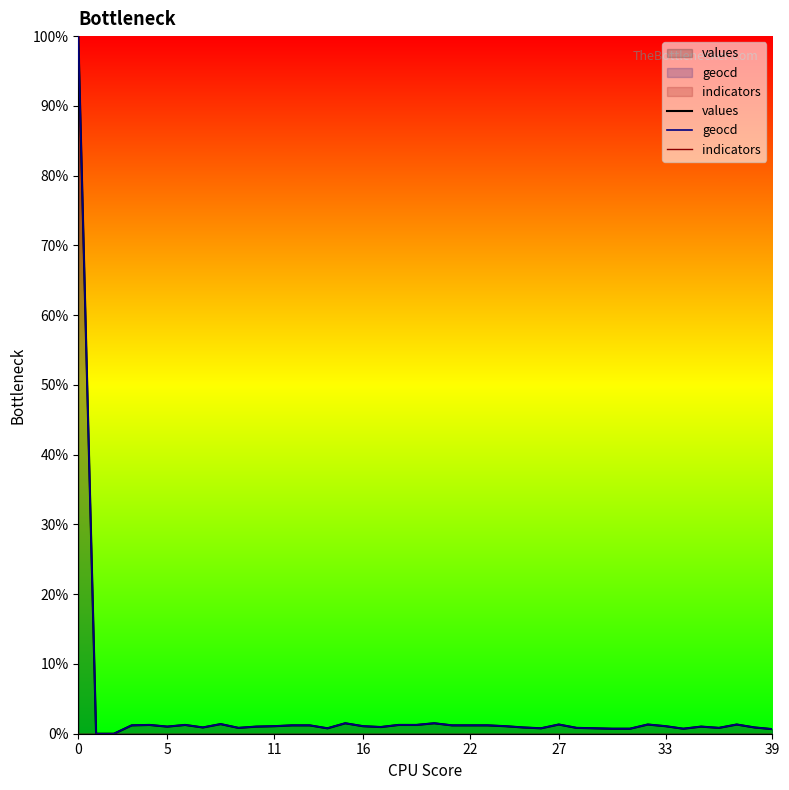

What is the label of the 11th point from the right?

29